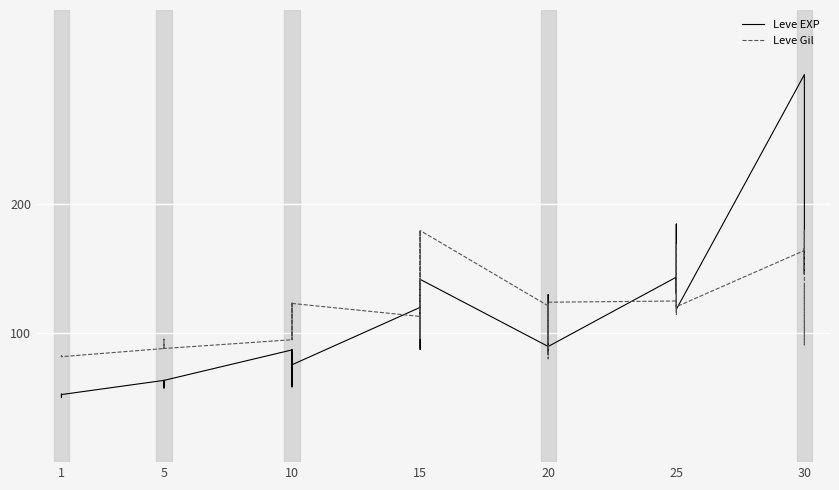

The Leve Gil series shows 153.8 at 38. True or false?

False